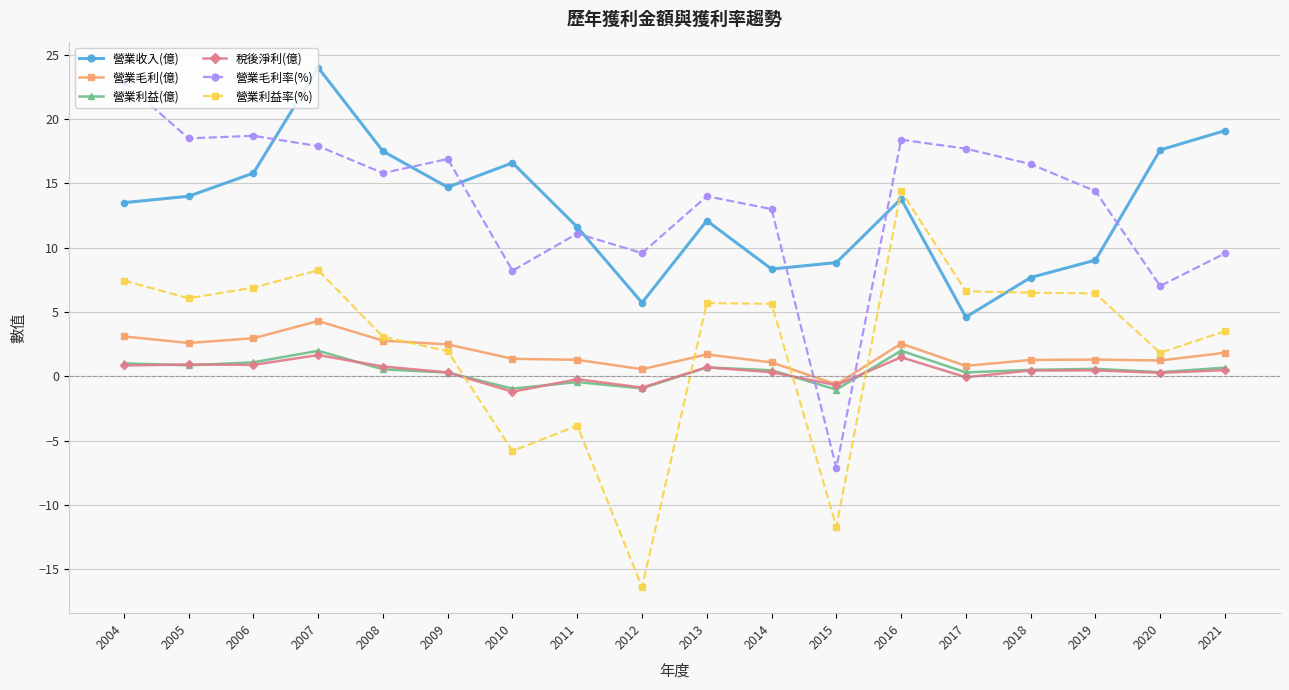

How many positive values does the 營業毛利率(%) series have?

17